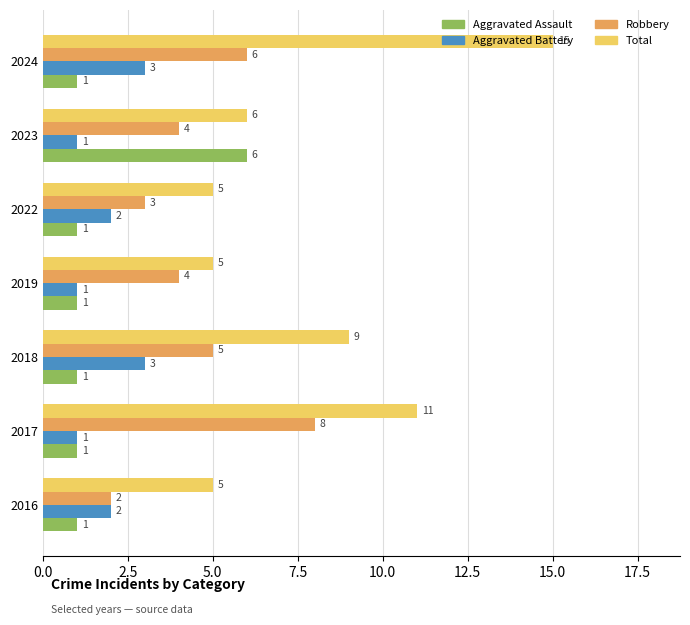

What is the sum of the Aggravated Battery values at 2024 and 2016?

5